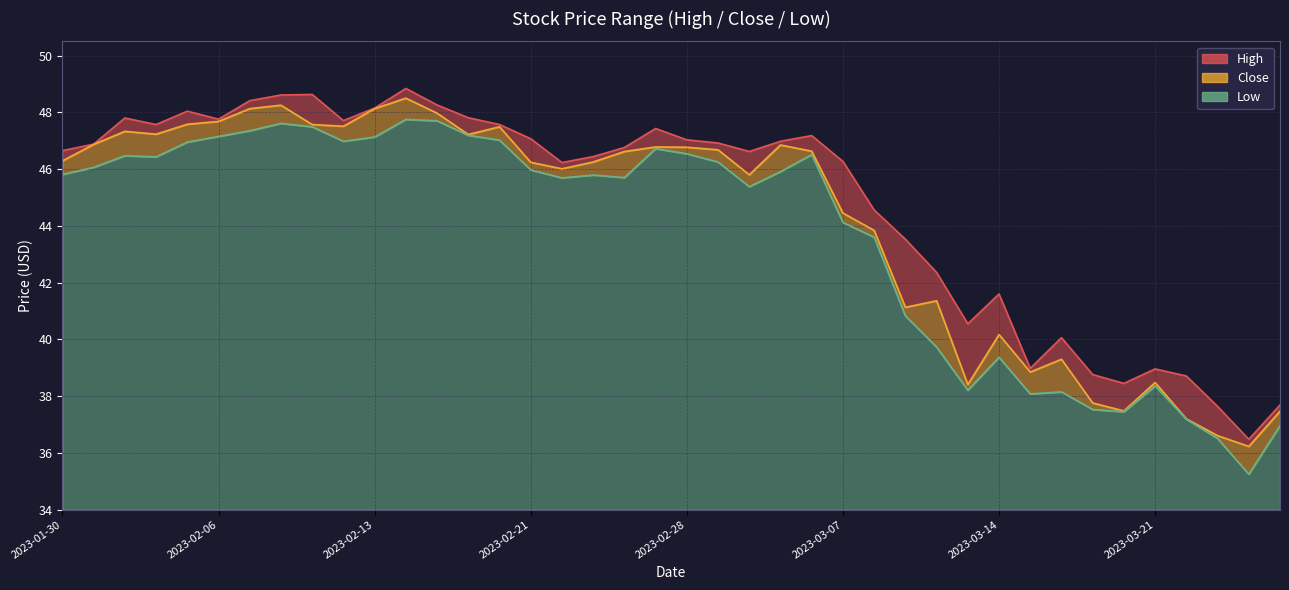

Where does the Low series first go above 45?

2023-01-30